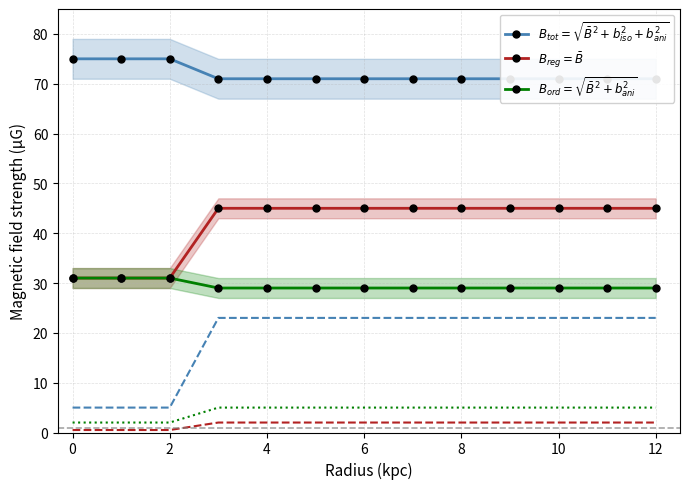

The value of $B_{reg} = \bar{B}$ at 0 is 40. True or false?

False